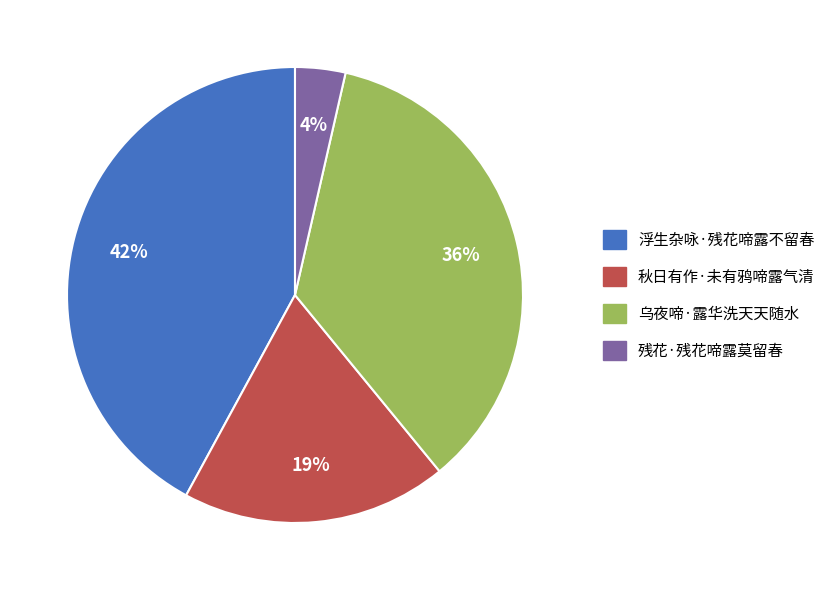

Which category has the smallest portion of the pie?

残花·残花啼露莫留春